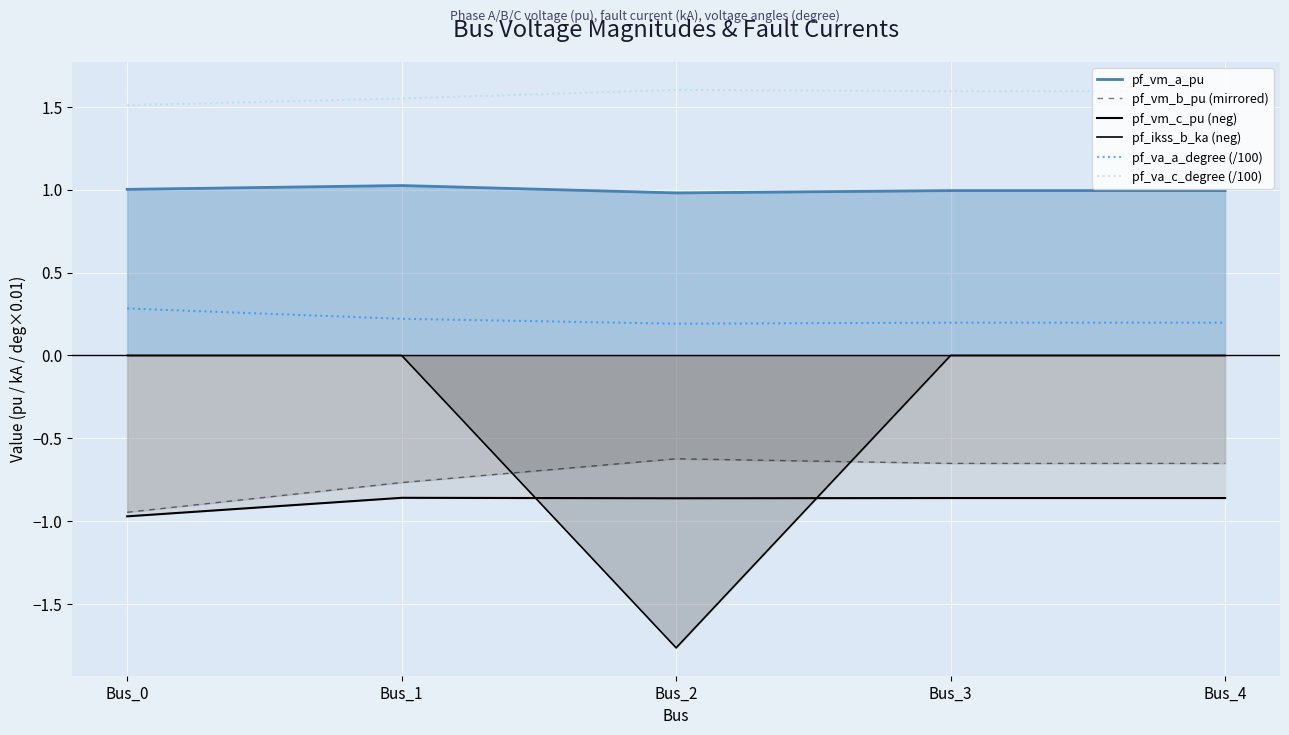

At which category does the chart reach its minimum across all series?

Bus_2